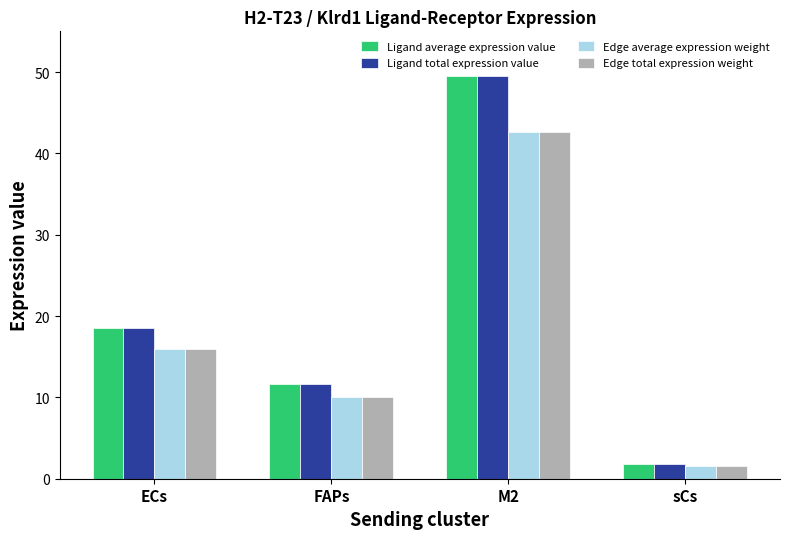

Reading left to right, extract all data points from this chart.

Ligand average expression value: ECs=18.5	FAPs=11.6	M2=49.5	sCs=1.8
Ligand total expression value: ECs=18.5	FAPs=11.6	M2=49.5	sCs=1.8
Edge average expression weight: ECs=16.0	FAPs=10.0	M2=42.6	sCs=1.5
Edge total expression weight: ECs=16.0	FAPs=10.0	M2=42.6	sCs=1.5